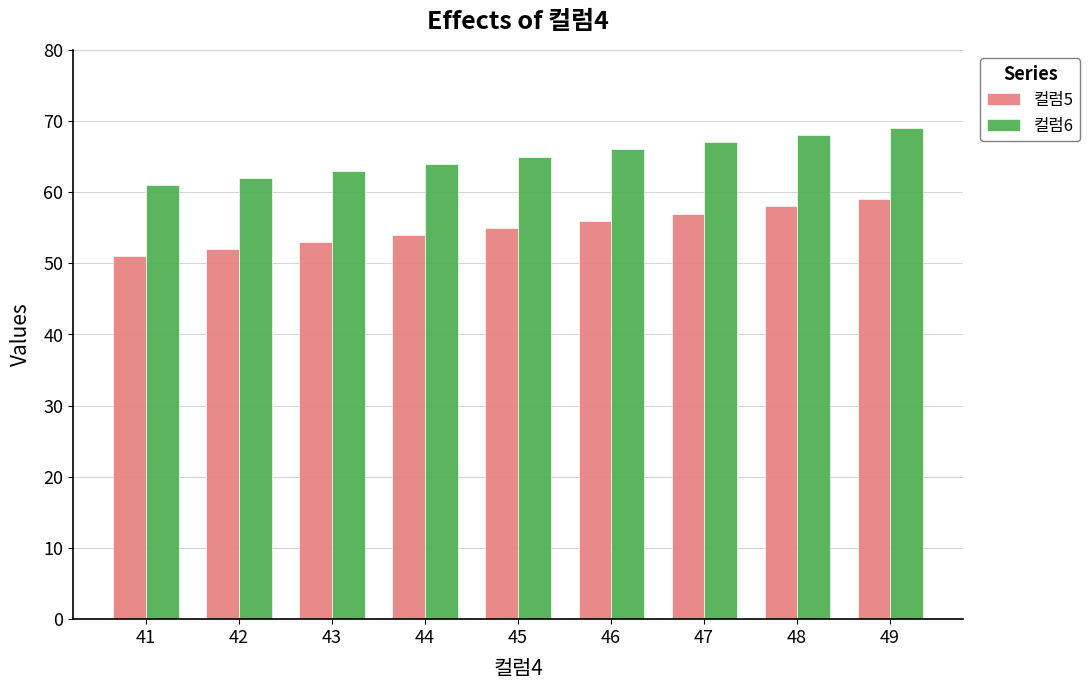

How many bars are there in total?

18